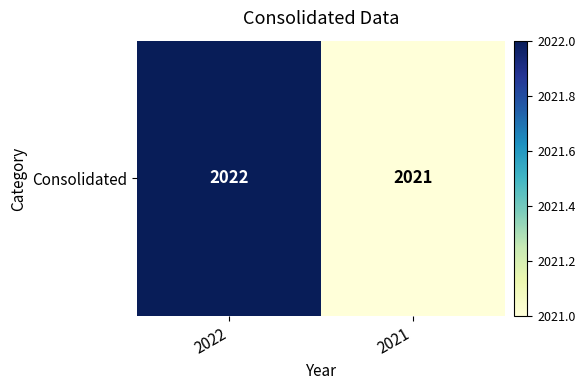

What is the change in value from 2022 to 2021?

-1